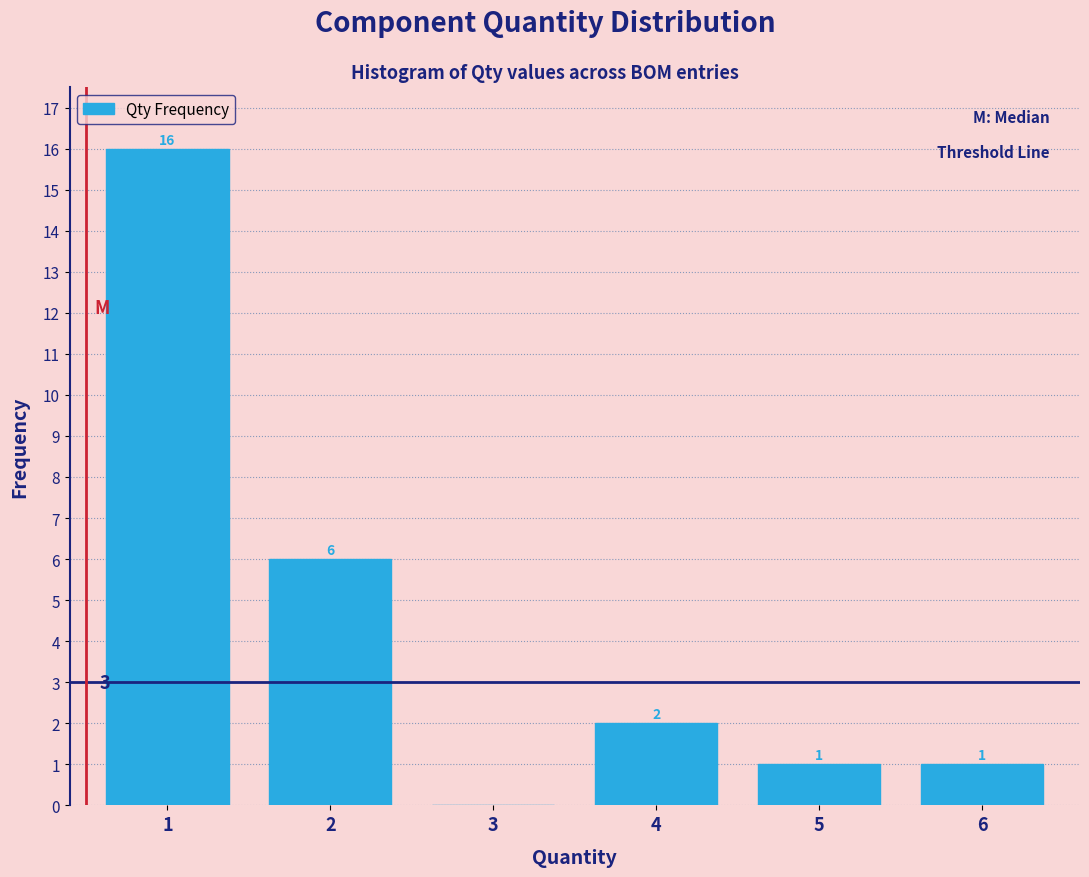

Reading left to right, what are all the values shown in this chart?

1=16	2=6	3=0	4=2	5=1	6=1